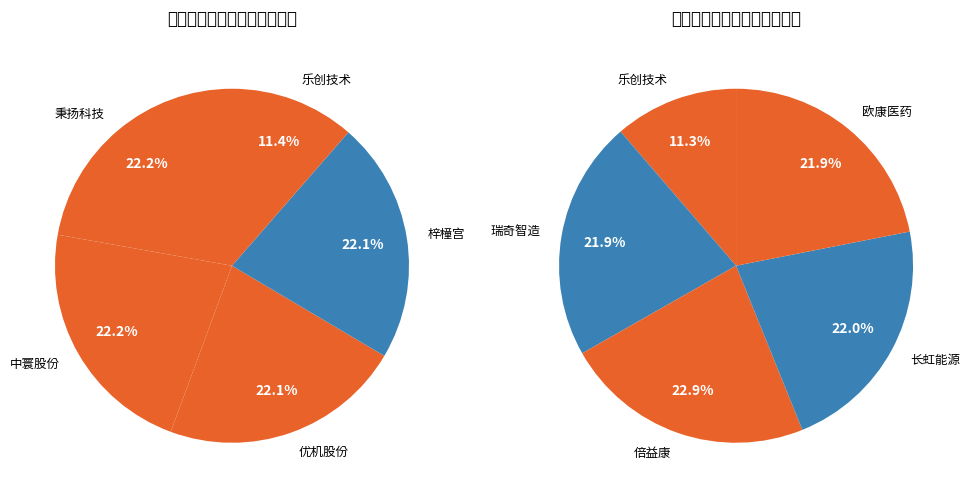

Is there a majority slice in this chart?

No